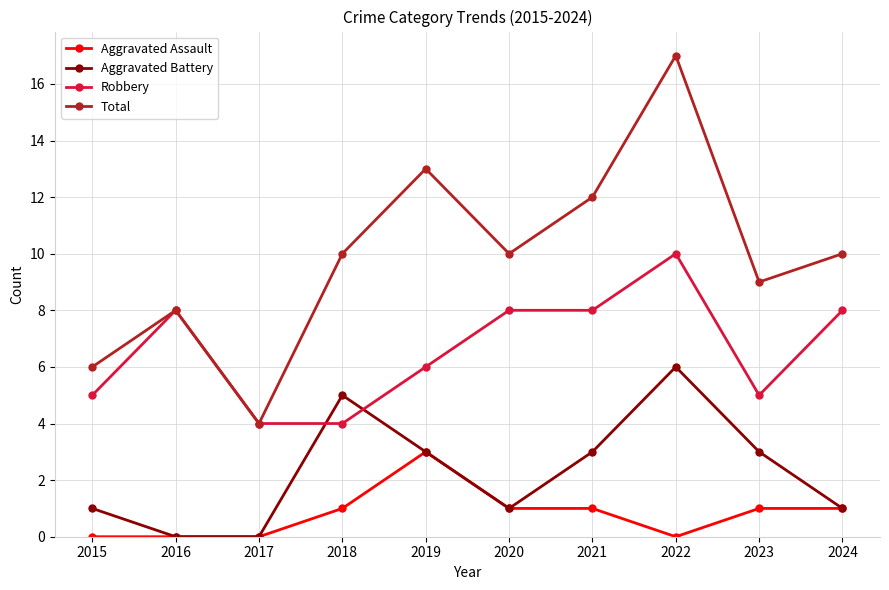

How many values in the Aggravated Battery series are below 3?

5